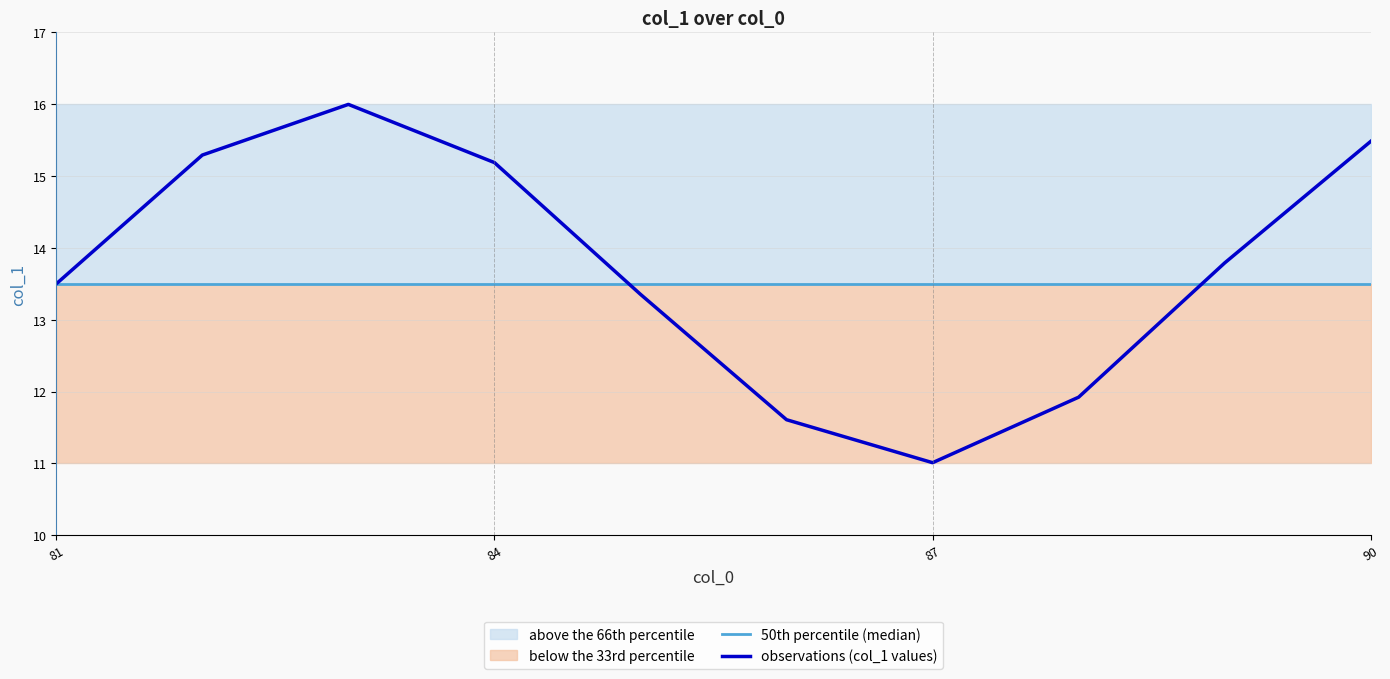

Is this an area chart (filled region under the line)?

No